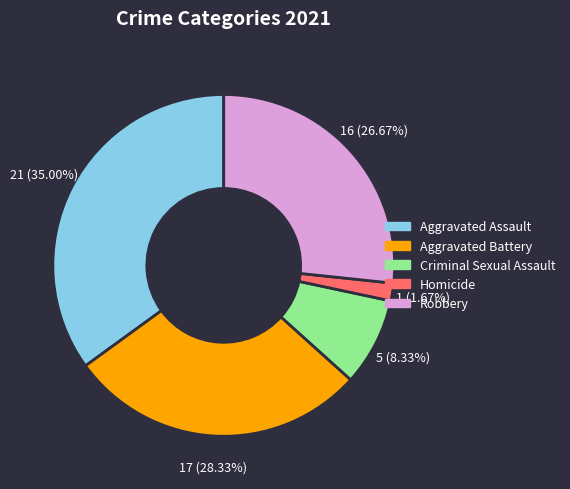

How many segments does this pie chart have?

5